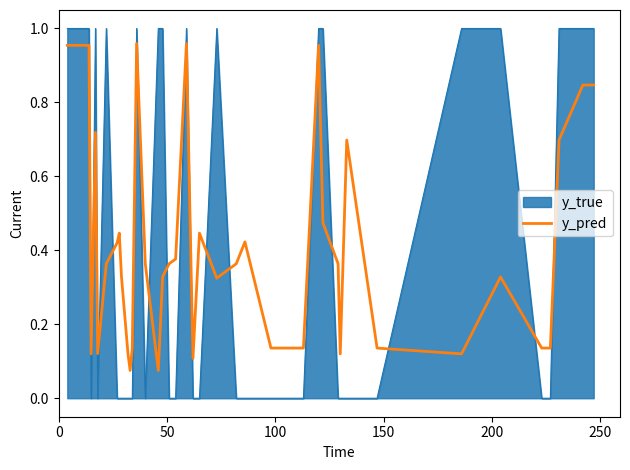

After their last crossing, which series has the higher values: y_true or y_pred?

y_true